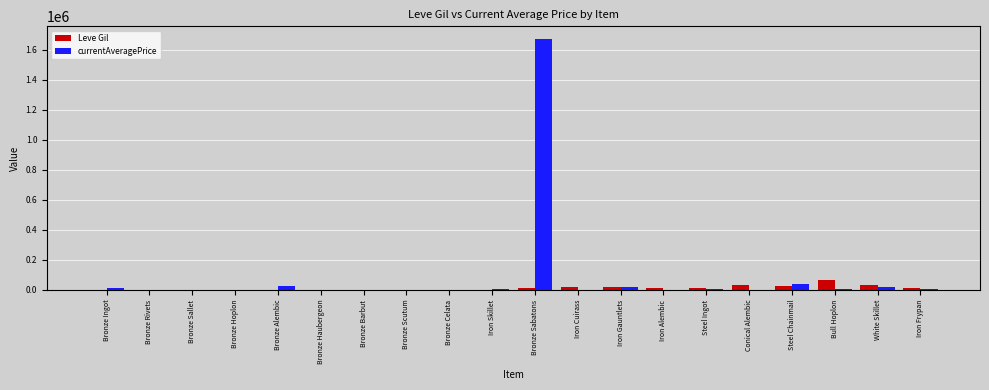

How many groups of bars are there?

20